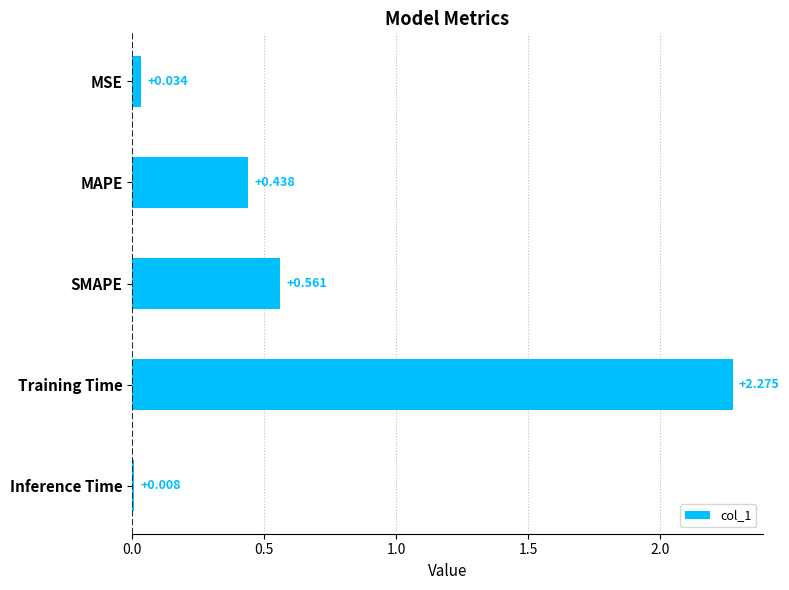

Count the number of categories in the chart.

5